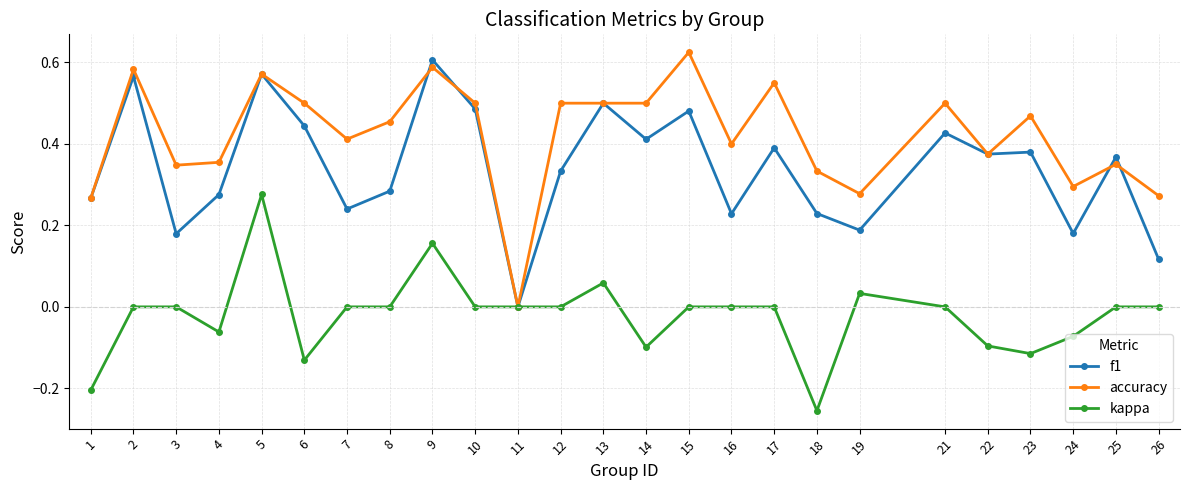

True or false: accuracy has more than 0 points higher than both neighbors.

True